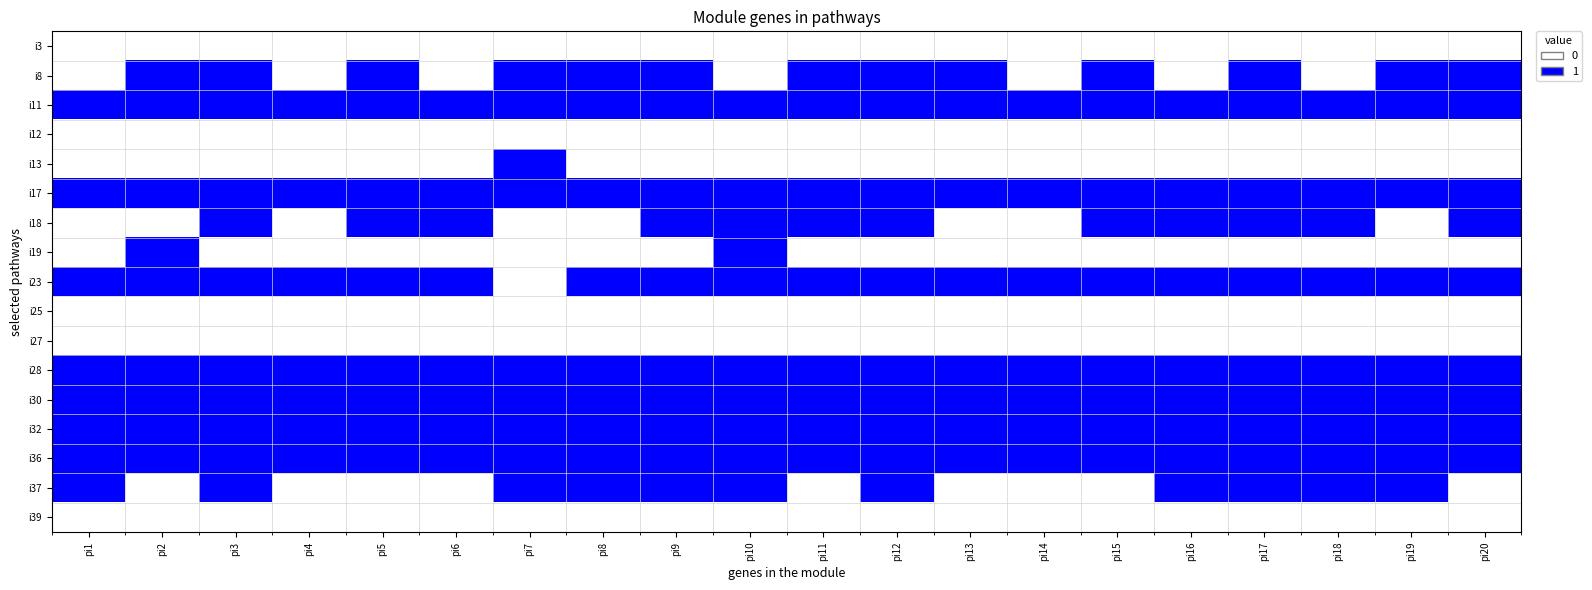

What is the spread (max minus min) of values at pi4?

1